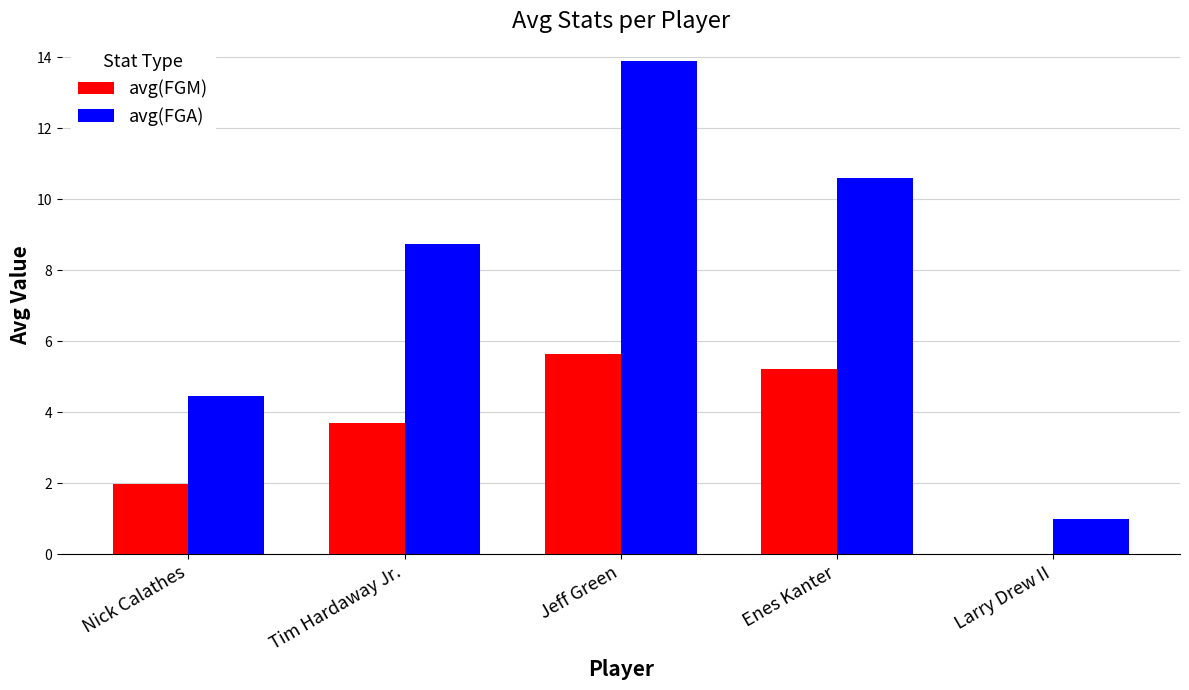

What is the highest value of the avg(FGM) series?

5.6